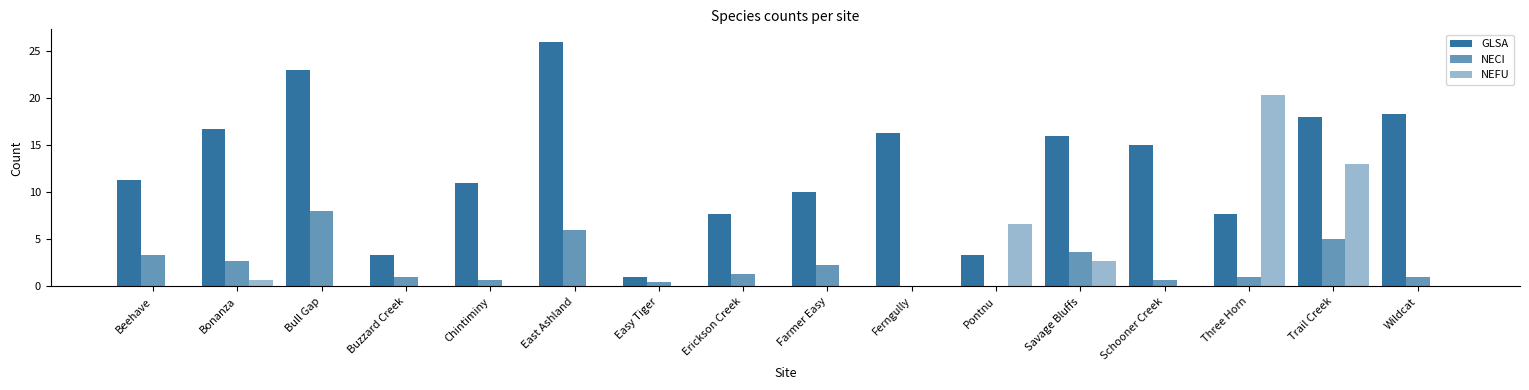

Reading left to right, extract all data points from this chart.

GLSA: Beehave=11.3	Bonanza=16.7	Bull Gap=23.0	Buzzard Creek=3.3	Chintiminy=11.0	East Ashland=26.0	Easy Tiger=1.0	Erickson Creek=7.7	Farmer Easy=10.0	Ferngully=16.3	Pontnu=3.3	Savage Bluffs=16.0	Schooner Creek=15.0	Three Horn=7.7	Trail Creek=18.0	Wildcat=18.3
NECI: Beehave=3.3	Bonanza=2.7	Bull Gap=8.0	Buzzard Creek=1.0	Chintiminy=0.7	East Ashland=6.0	Easy Tiger=0.5	Erickson Creek=1.3	Farmer Easy=2.3	Ferngully=0.0	Pontnu=0.0	Savage Bluffs=3.7	Schooner Creek=0.7	Three Horn=1.0	Trail Creek=5.0	Wildcat=1.0
NEFU: Beehave=0.0	Bonanza=0.7	Bull Gap=0.0	Buzzard Creek=0.0	Chintiminy=0.0	East Ashland=0.0	Easy Tiger=0.0	Erickson Creek=0.0	Farmer Easy=0.0	Ferngully=0.0	Pontnu=6.7	Savage Bluffs=2.7	Schooner Creek=0.0	Three Horn=20.3	Trail Creek=13.0	Wildcat=0.0